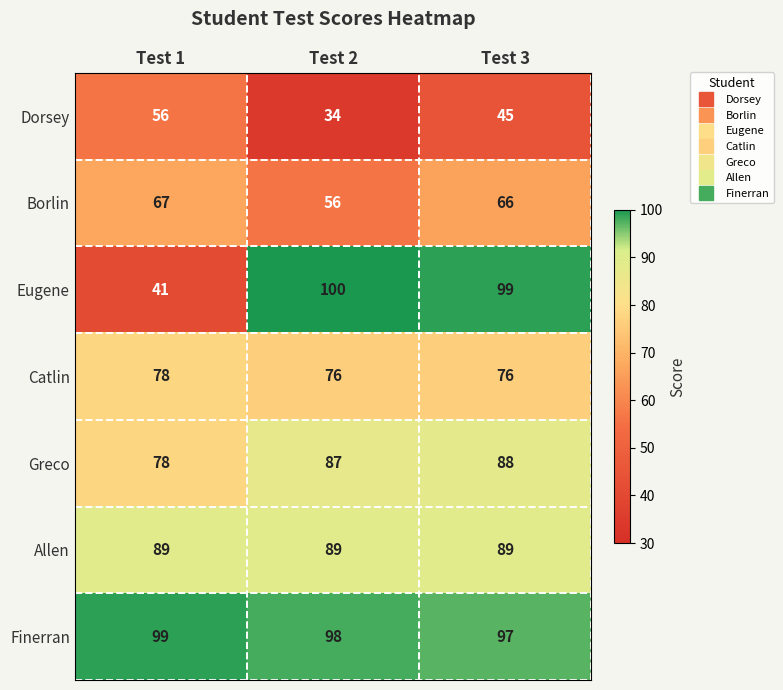

Where is Finerran nearest to the value 98?

Test 2